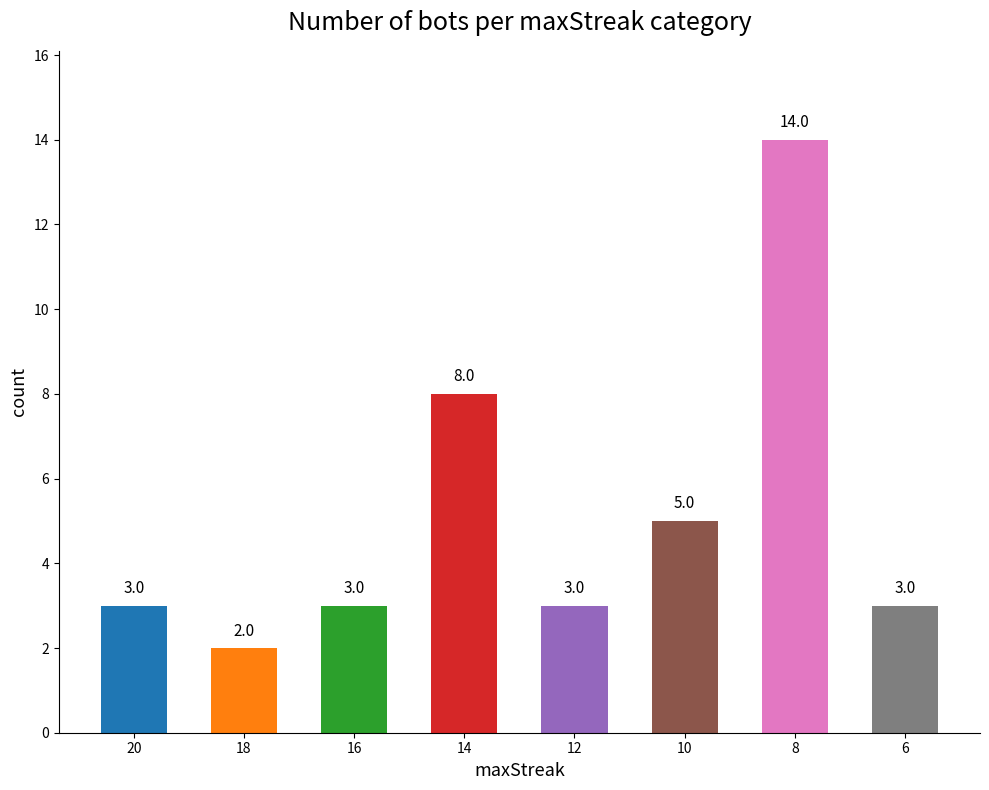

What is the average value?

5